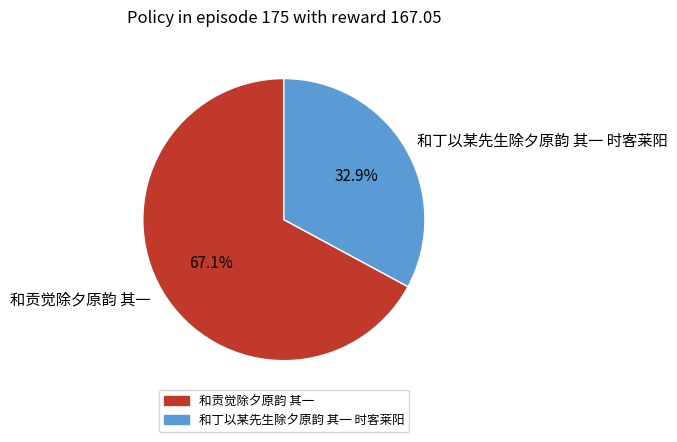

Which category has the smallest portion of the pie?

和丁以某先生除夕原韵 其一 时客莱阳